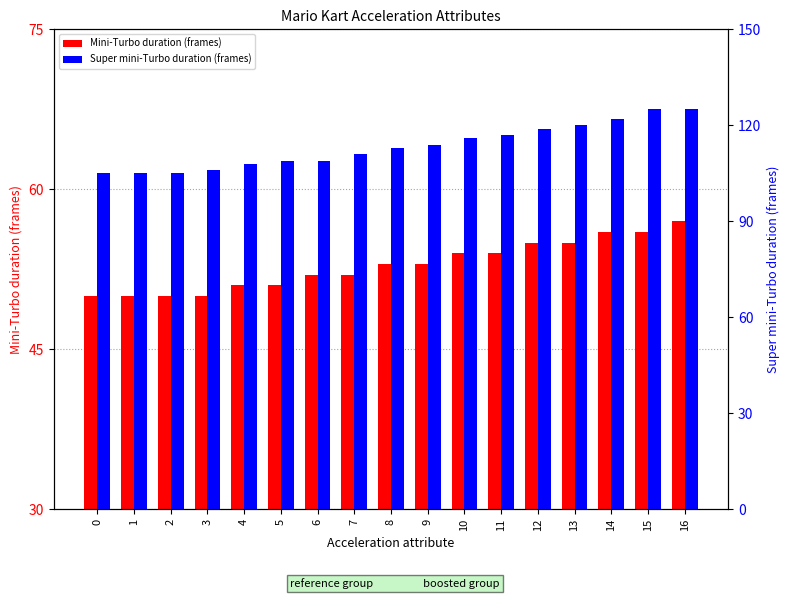

The value of Super mini-Turbo duration (frames) at 2 is 172. True or false?

False